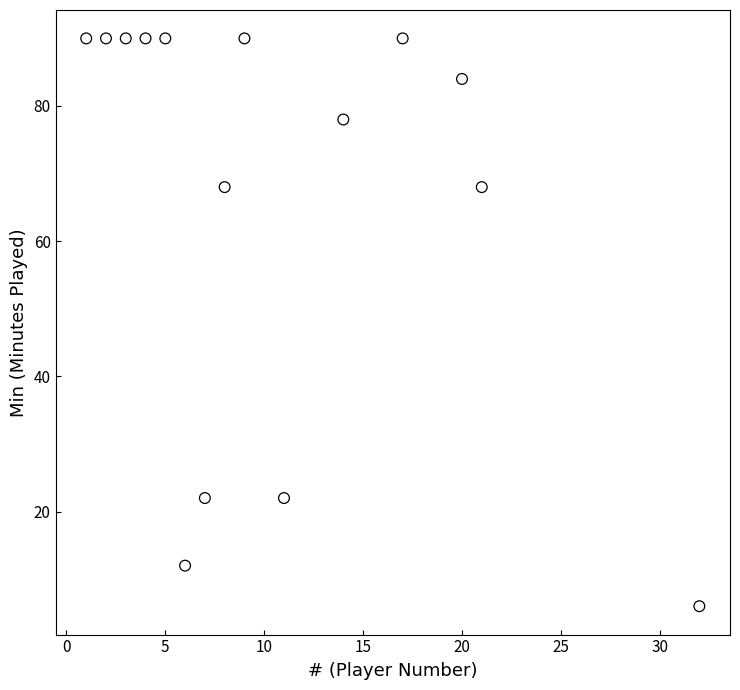

What is the range of Y values (max minus min)?

84